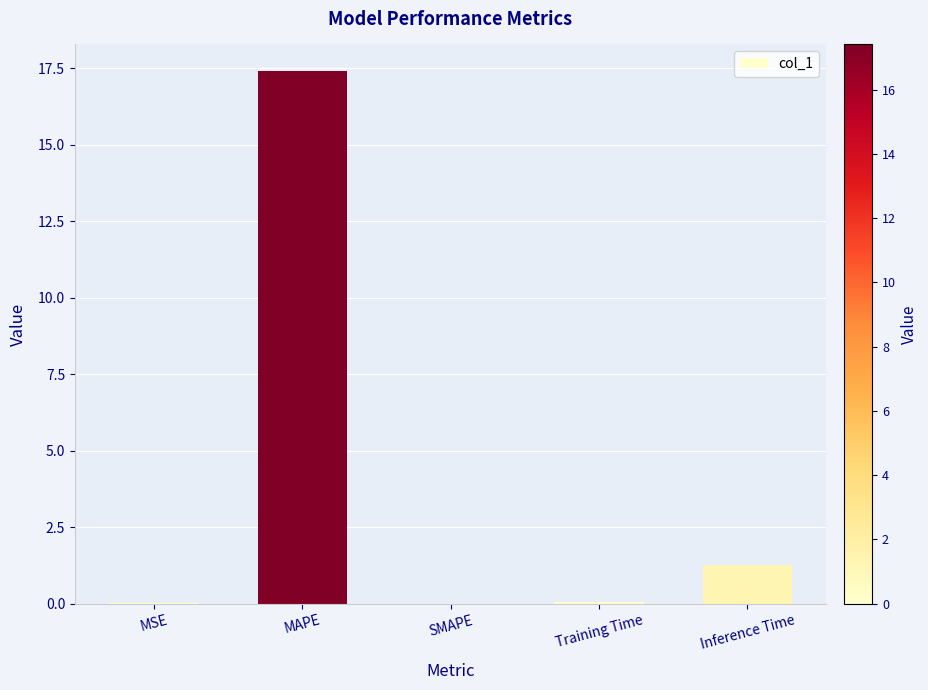

What is the maximum value shown in the chart?

17.4